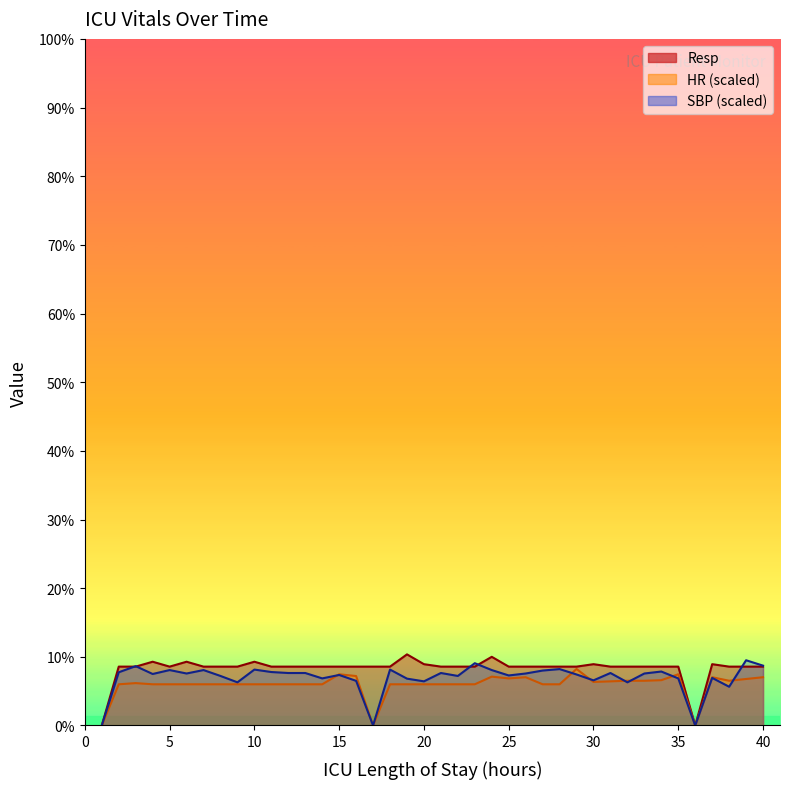

Does the chart display data point markers on the line(s)?

No